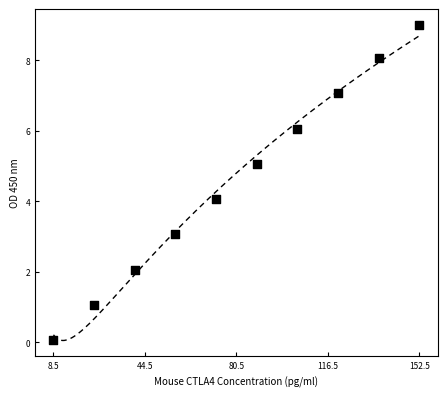

What is the range of Y values (max minus min)?

8.9